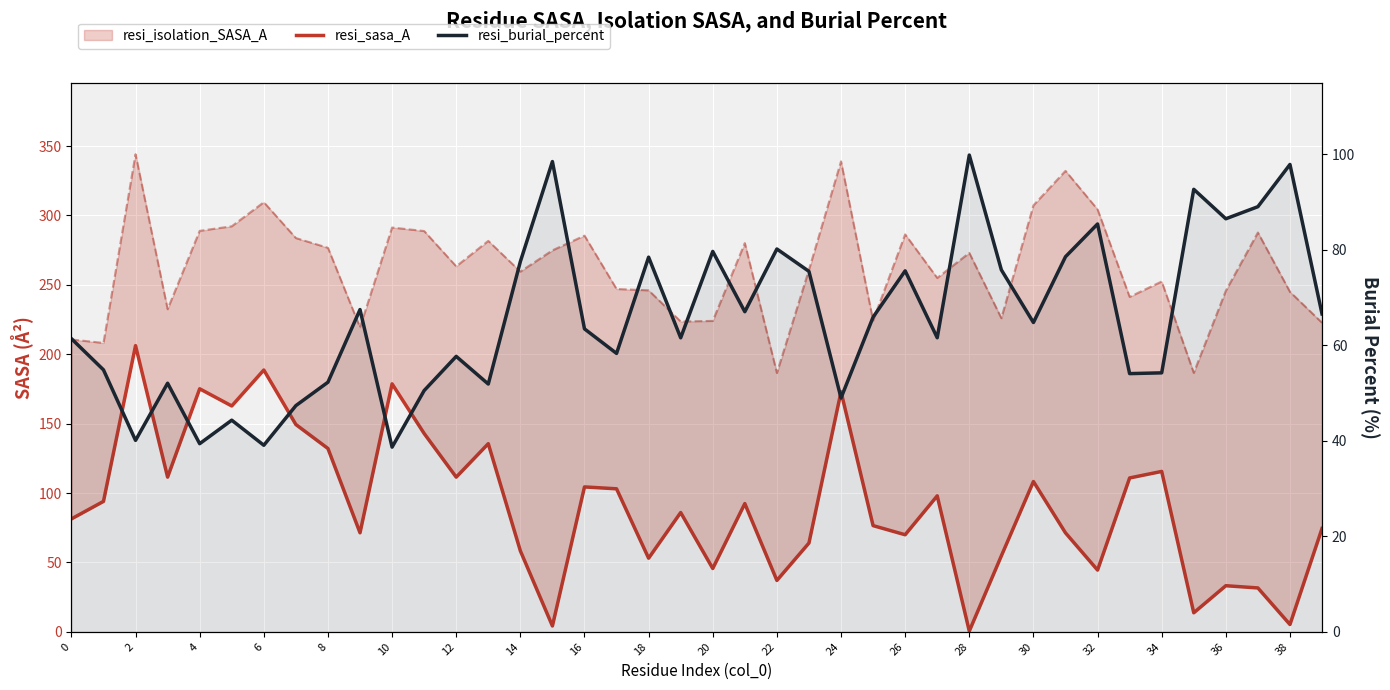

Is it true that resi_burial_percent equals 27.4 at 24?

False